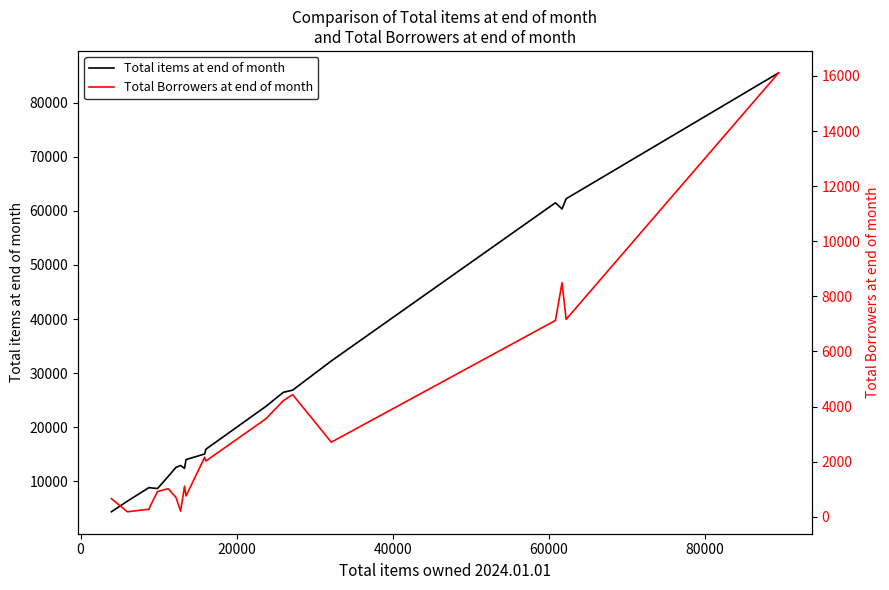

True or false: Total Borrowers at end of month and Total items at end of month intersect in this chart.

False